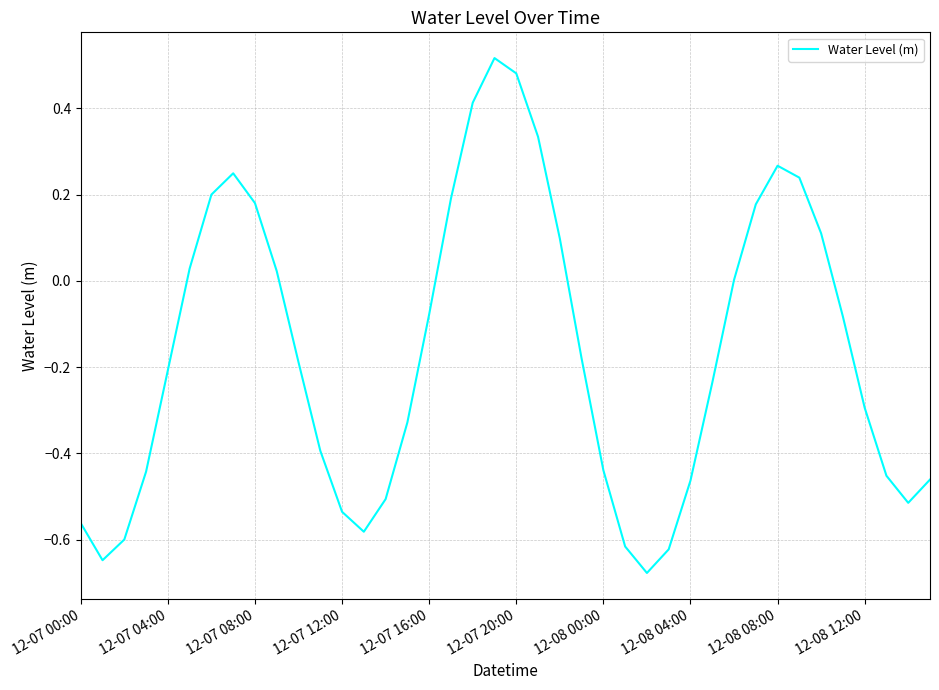

What is the difference between the maximum and minimum values?

1.2